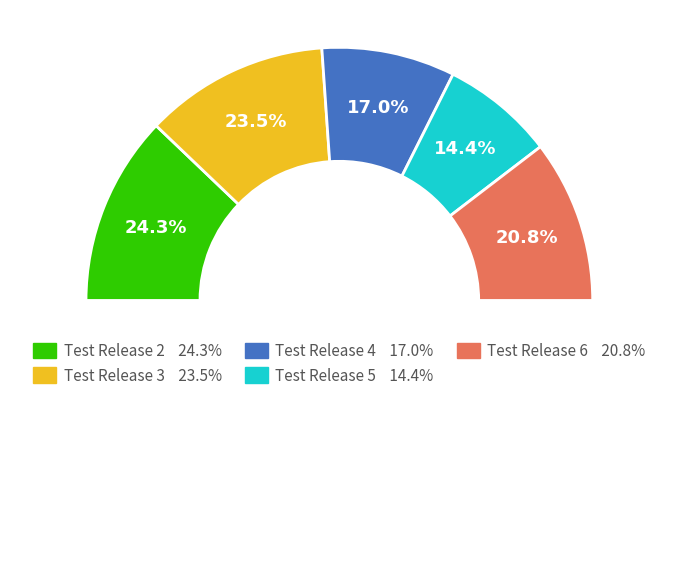

To the nearest percent, what percentage of the pie is Test Release 3?

24%